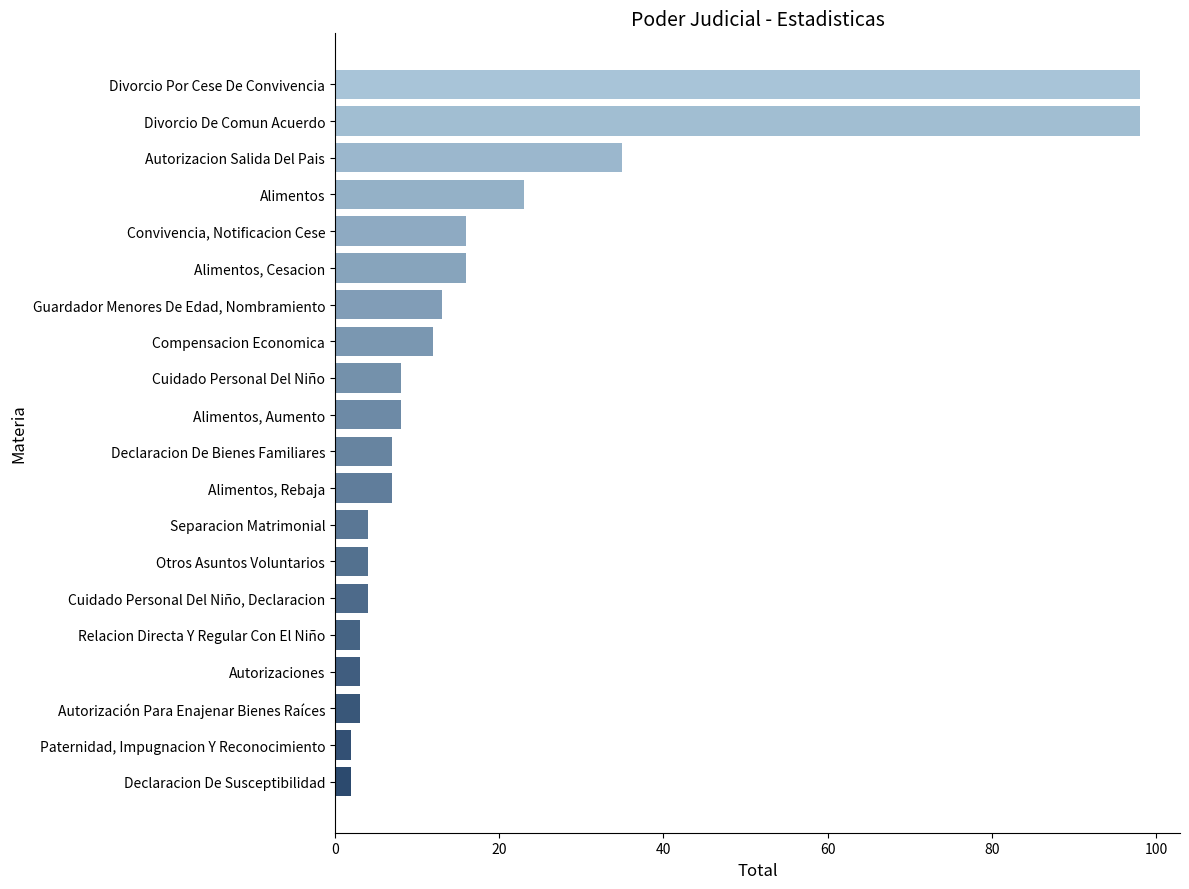

What value does the data have at Convivencia, Notificacion Cese?

16